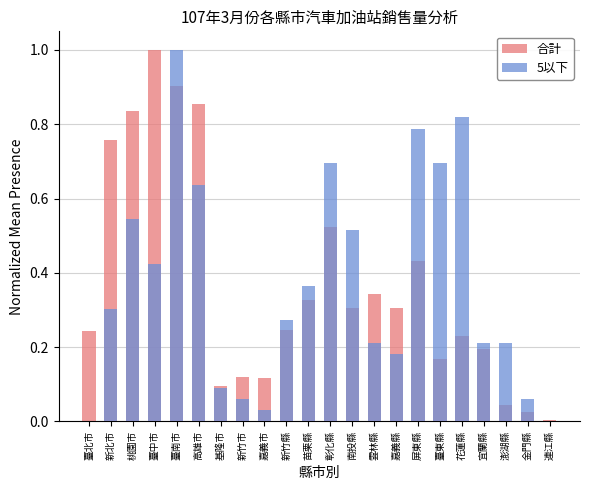

What is the difference between the 5以下 values at 金門縣 and 高雄市?

0.6